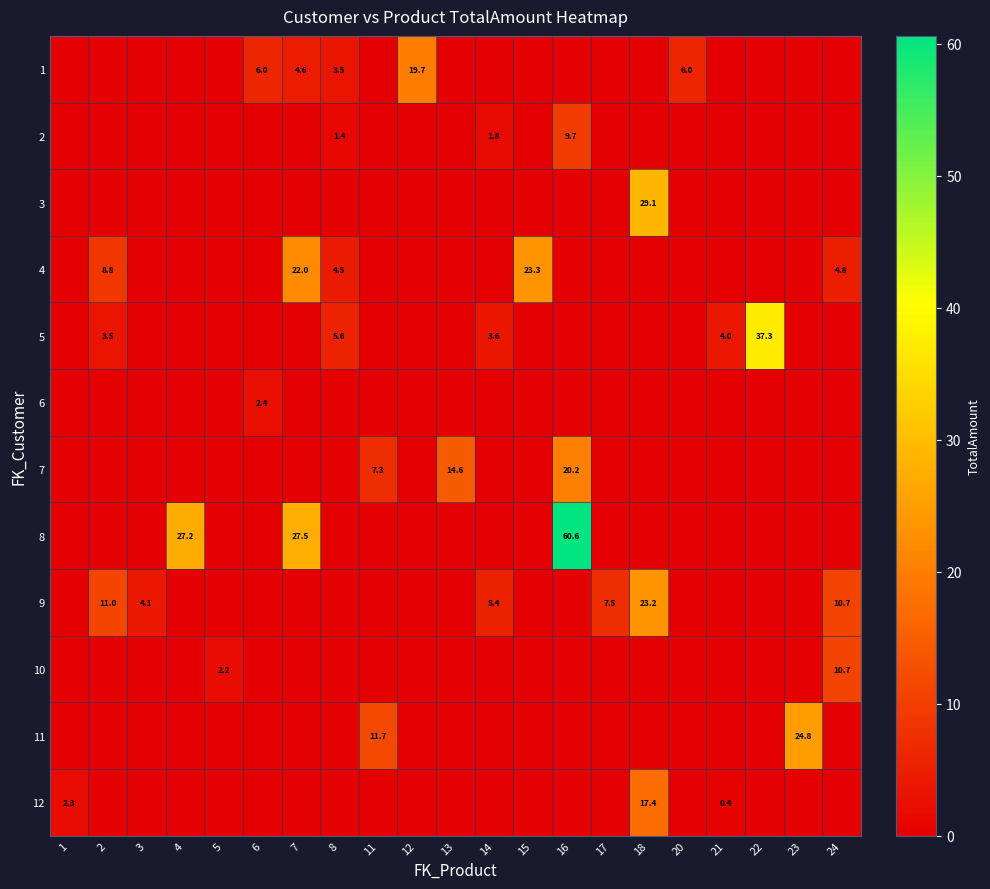

How many values in the 4 series exceed 0?

5